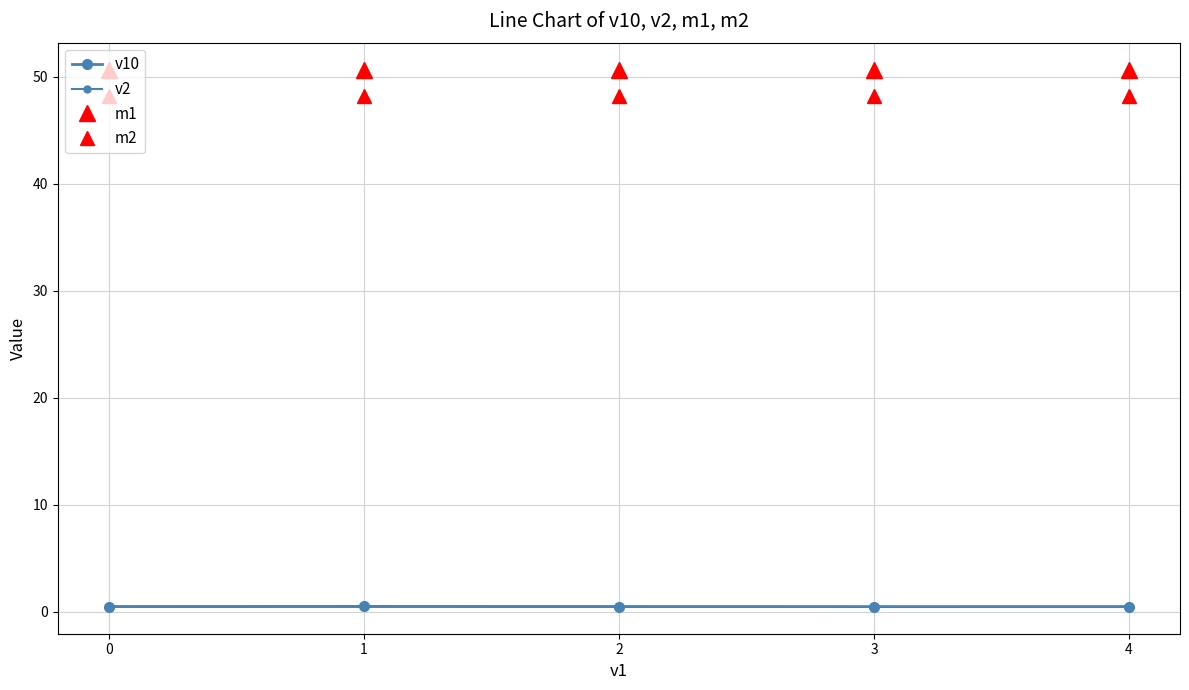

True or false: m1 and m2 cross at least once.

False